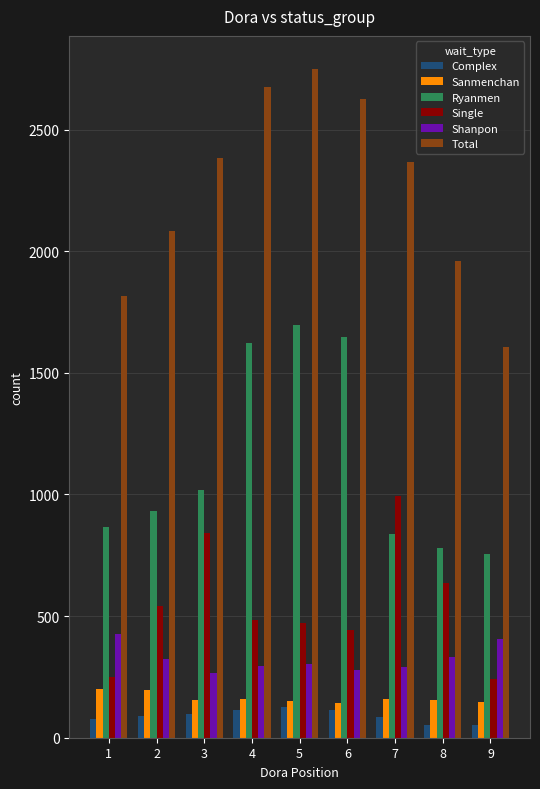

How many bars are there in total?

54